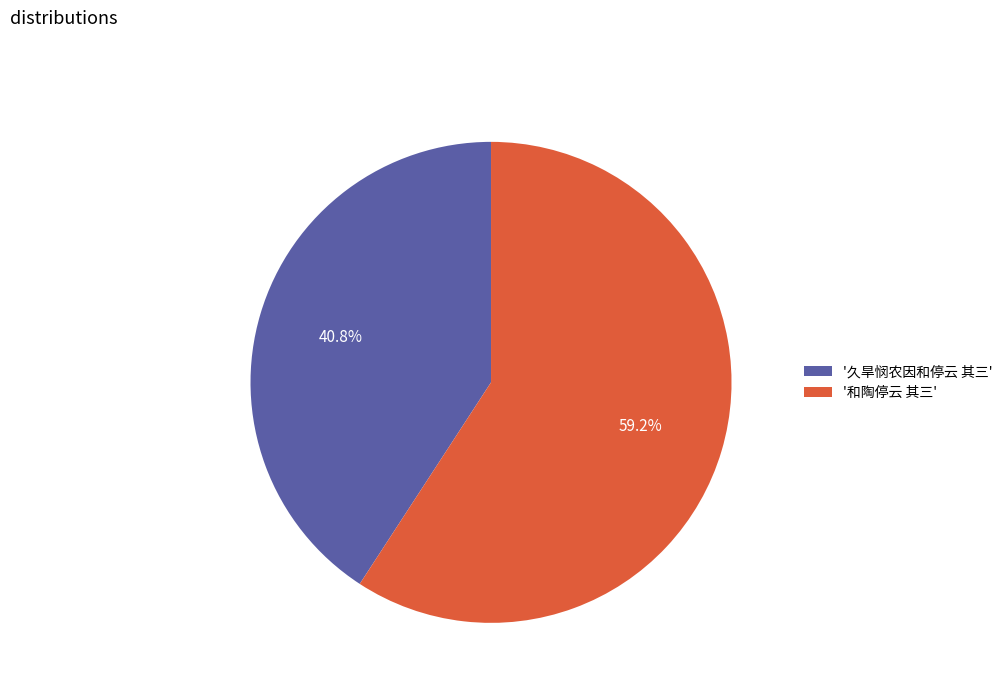

What portion of the pie excludes '久旱悯农因和停云 其三'?

59.2%